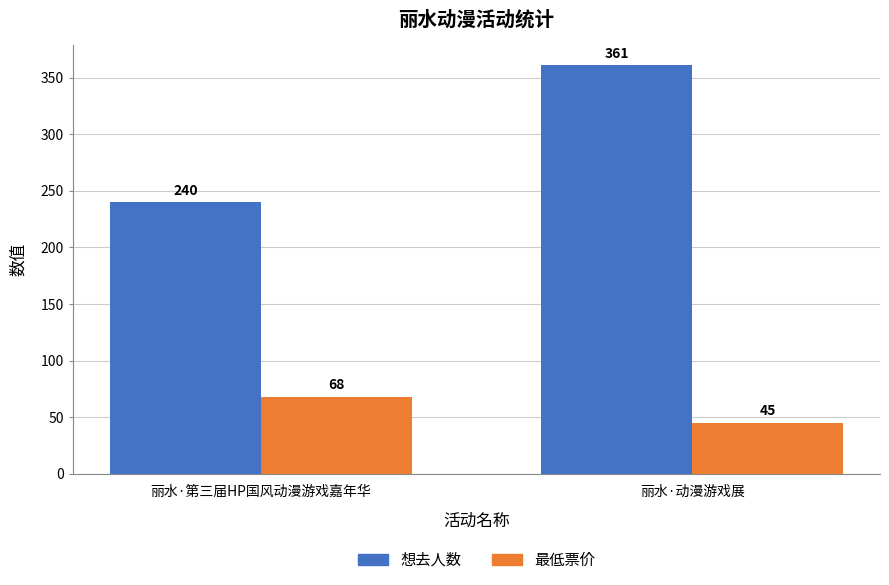

What is the smallest value displayed?

45